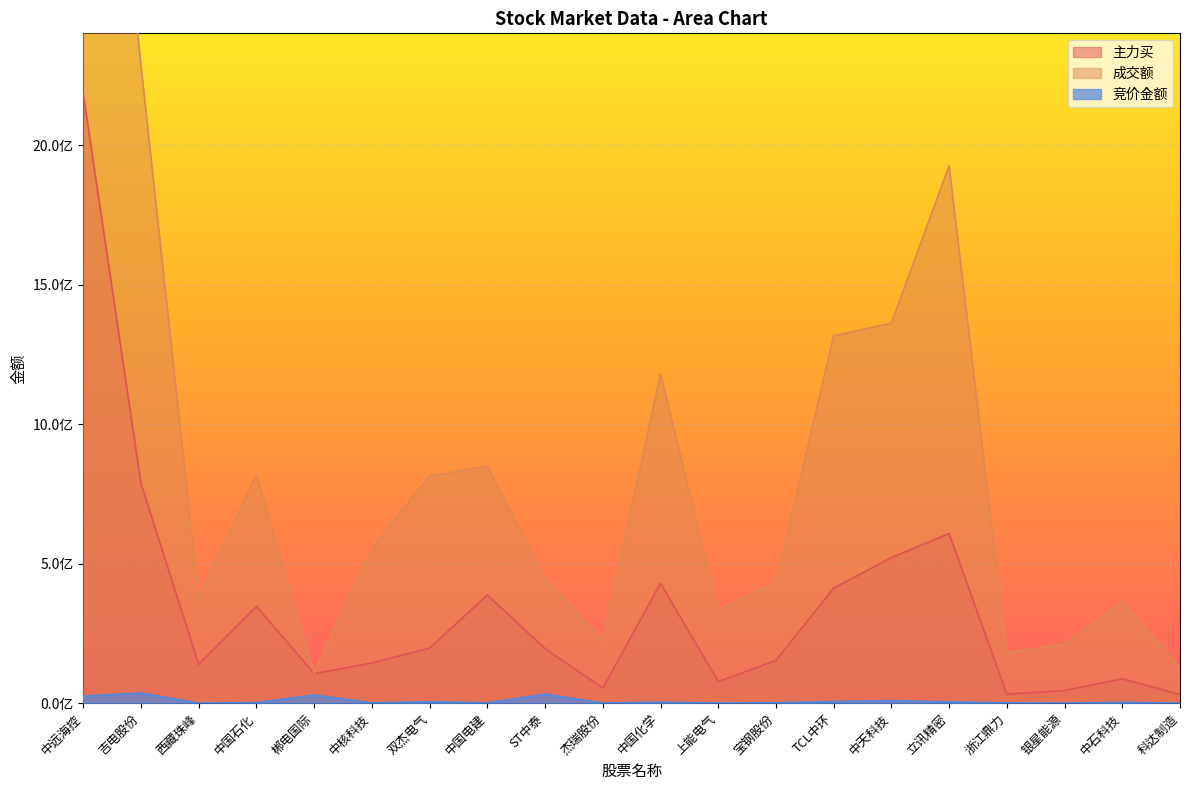

Count the number of data series in this chart.

3